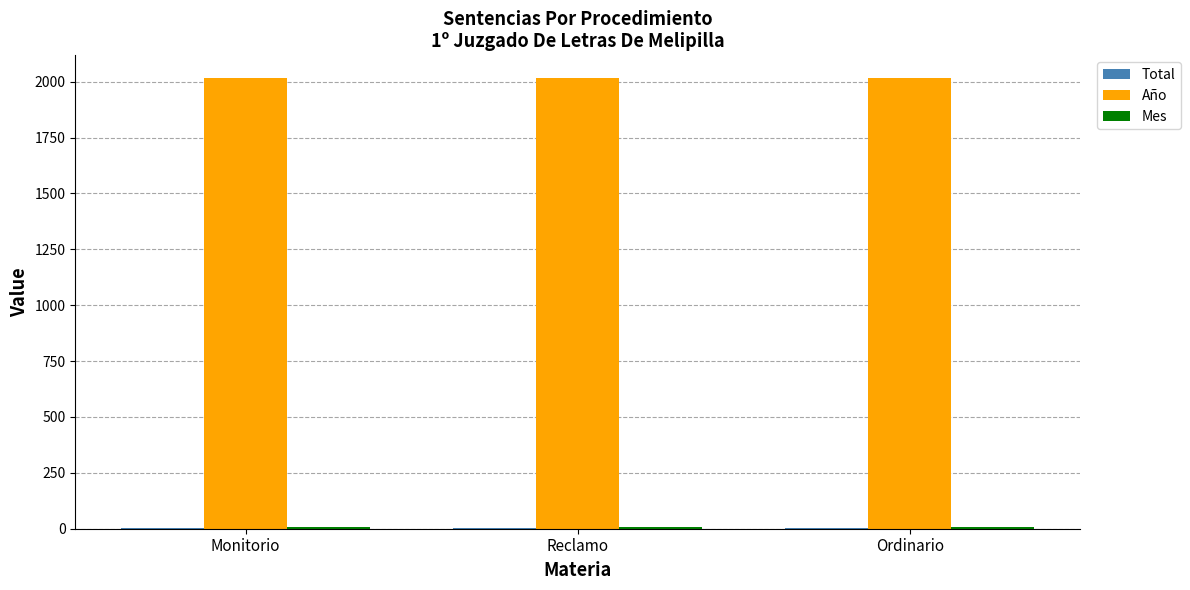

What is the sum of all Año values?

6051